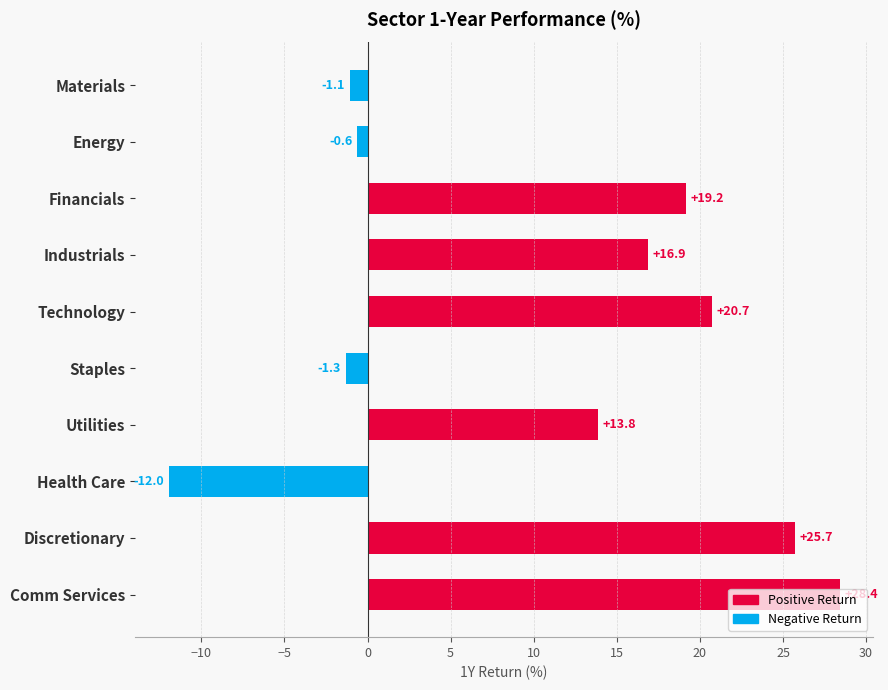

The value at Staples is -1.3. True or false?

True